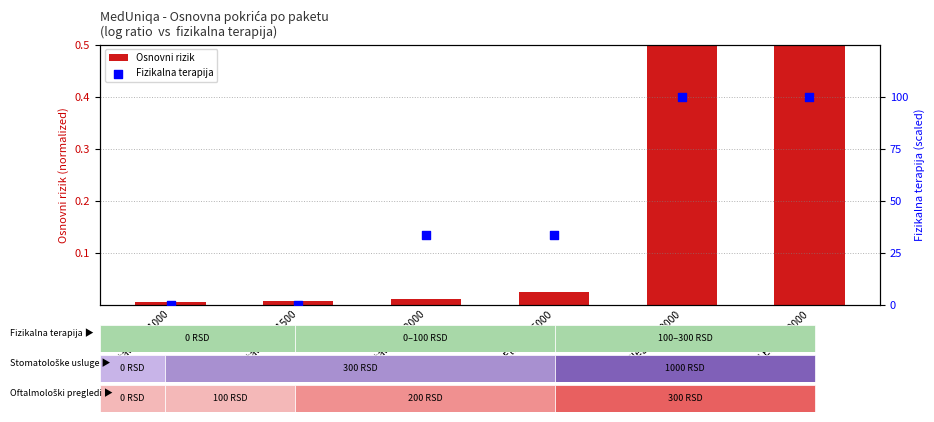

Which series has the largest total across all categories?

Fizikalna terapija